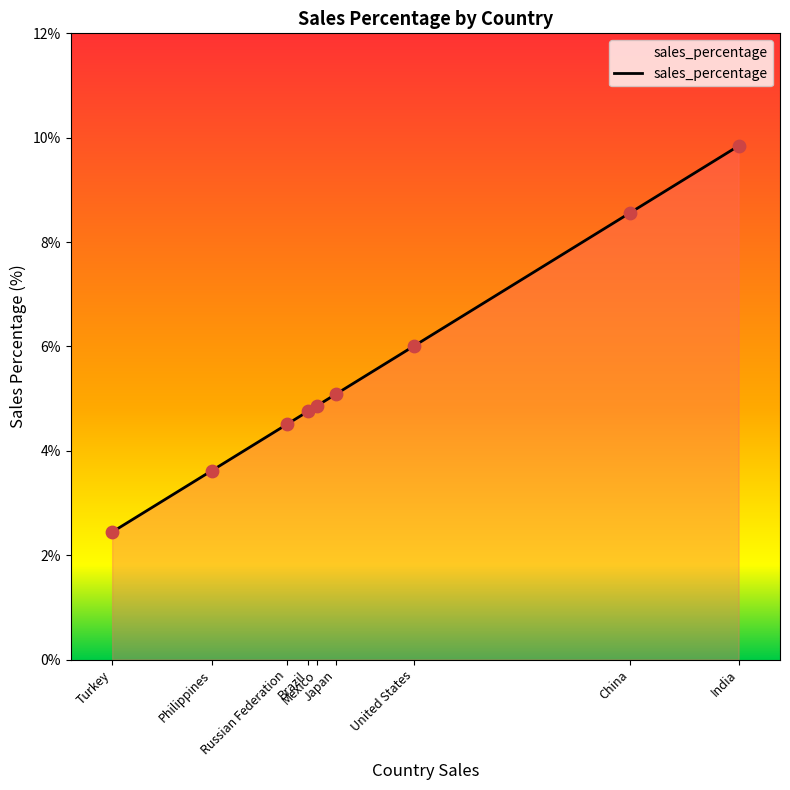

What is the ratio of the value at Turkey to the value at Philippines?

0.7